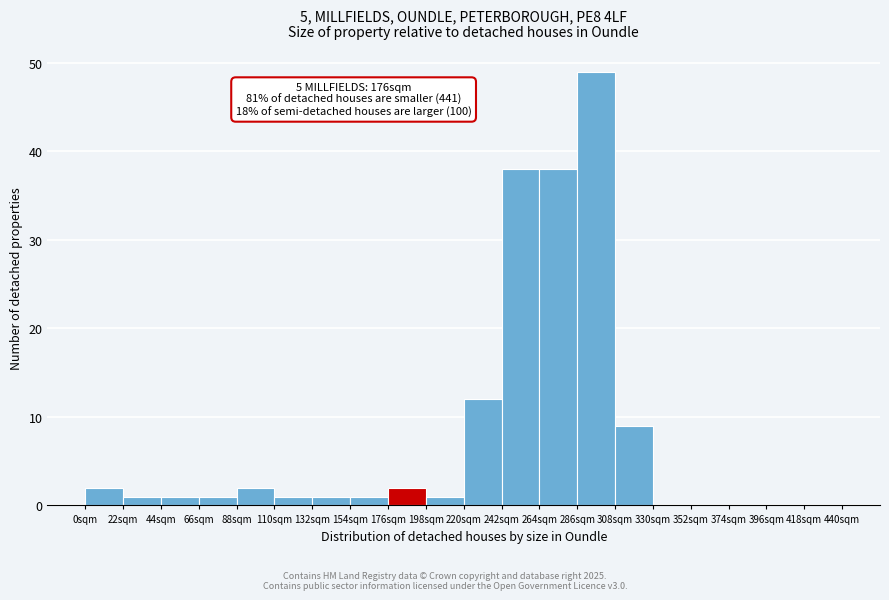

Which range on the x-axis has the tallest bar?

286 to 308